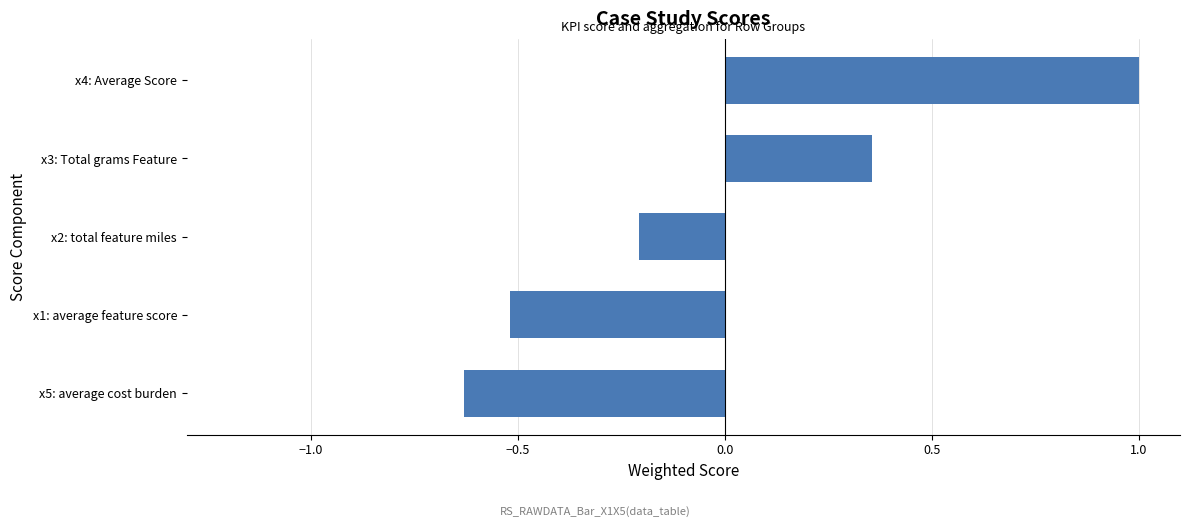

Which category has the highest value across all series?

x4: Average Score